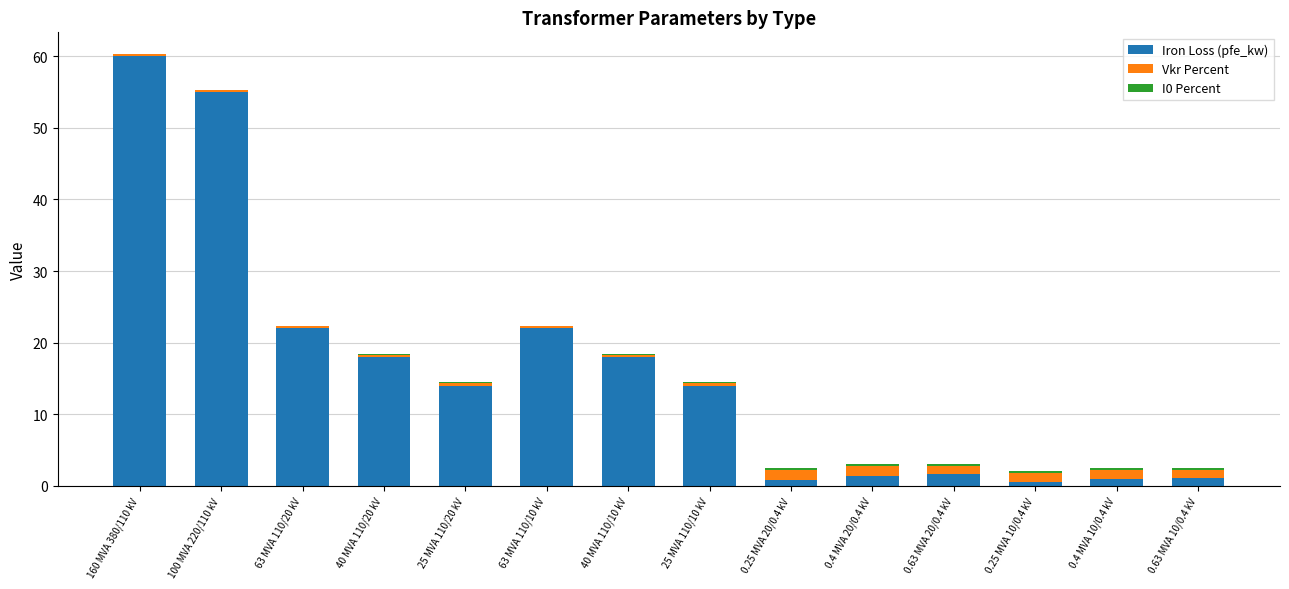

The Iron Loss (pfe_kw) series shows 5.6 at 25 MVA 110/20 kV. True or false?

False